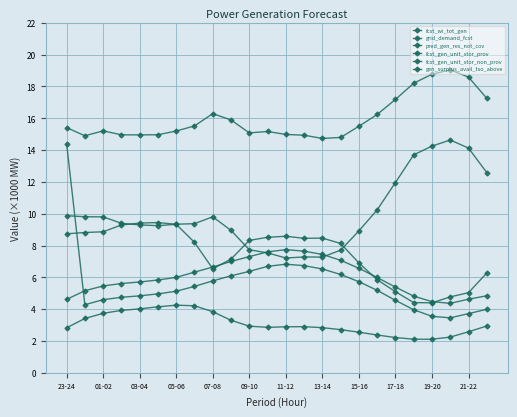

Does the chart display data point markers on the line(s)?

Yes